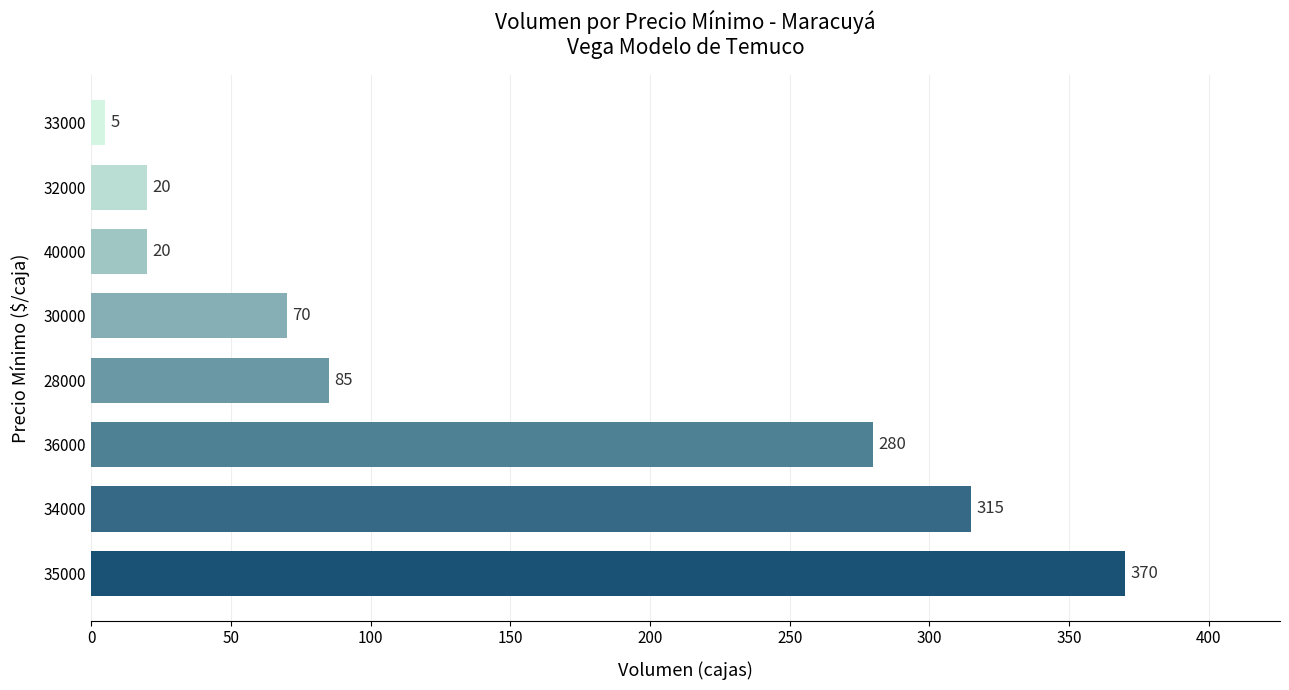

What is the change in value from 28000 to 40000?

-65